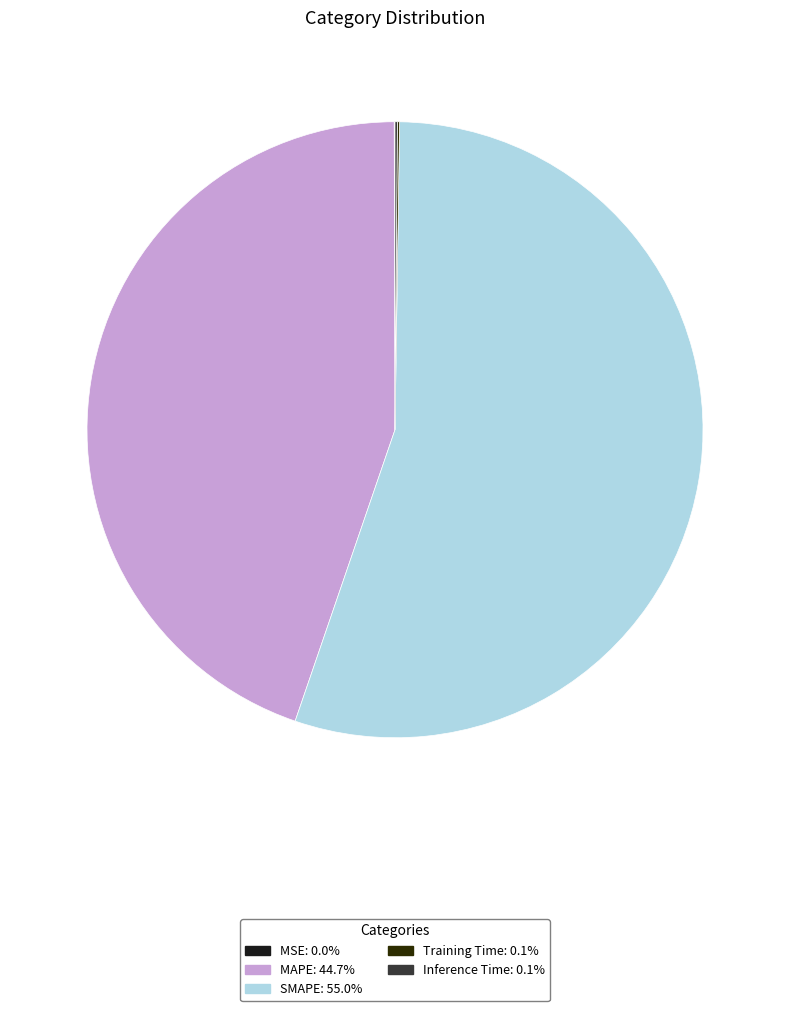

True or false: Training Time accounts for 7% of the total.

False